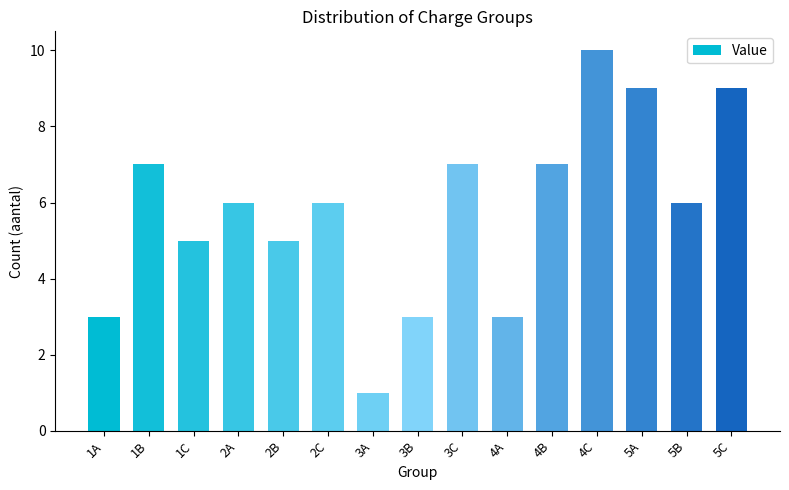

Between 2A and 2B, which is larger?

2A